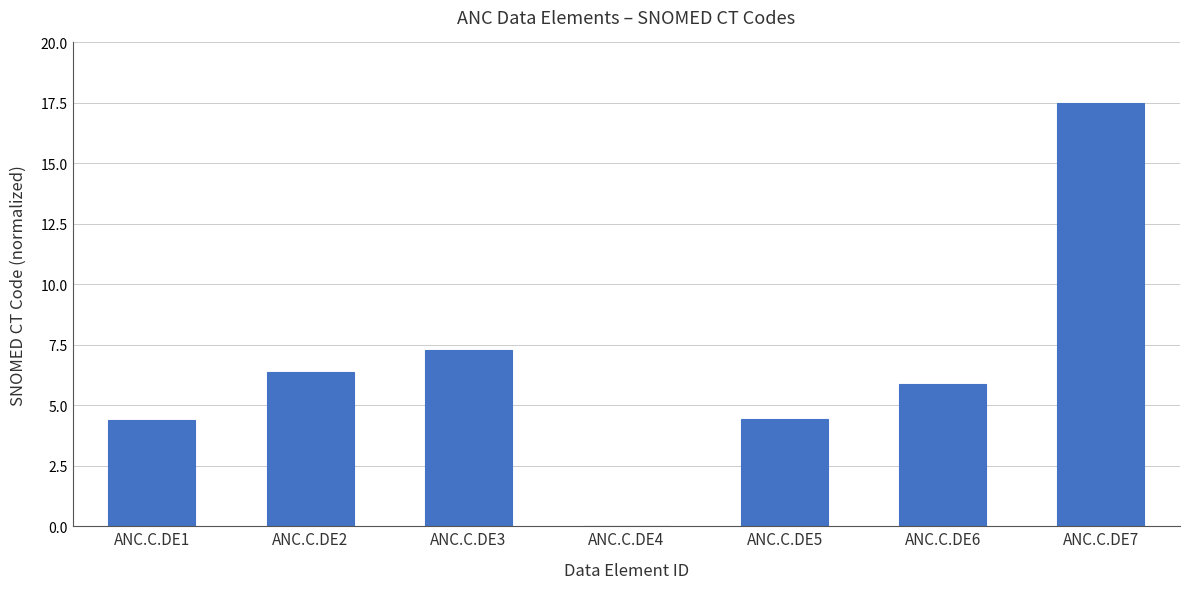

What value does the data have at ANC.C.DE1?

4.4